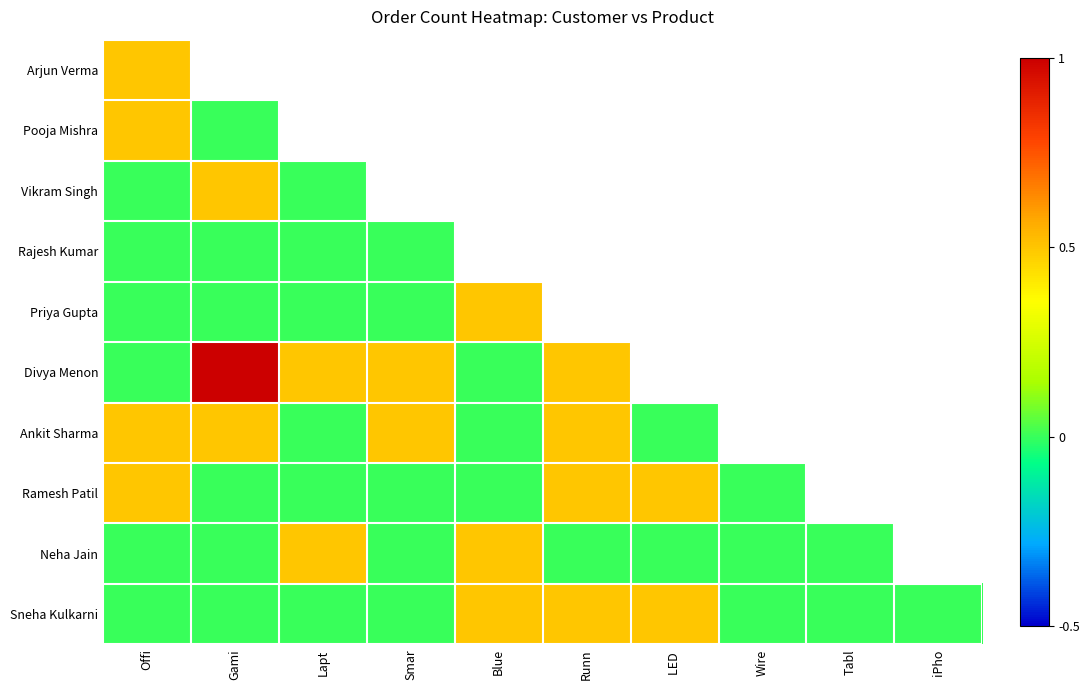

The value of Ramesh Patil at Lapt is 0.0. True or false?

True